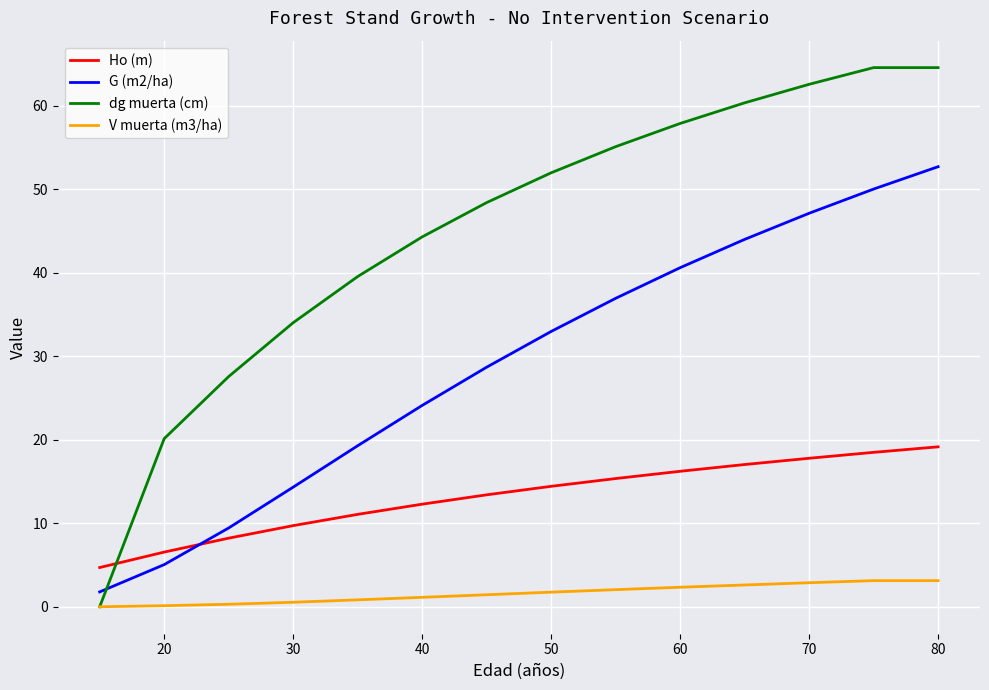

True or false: Ho (m) and V muerta (m3/ha) intersect in this chart.

False